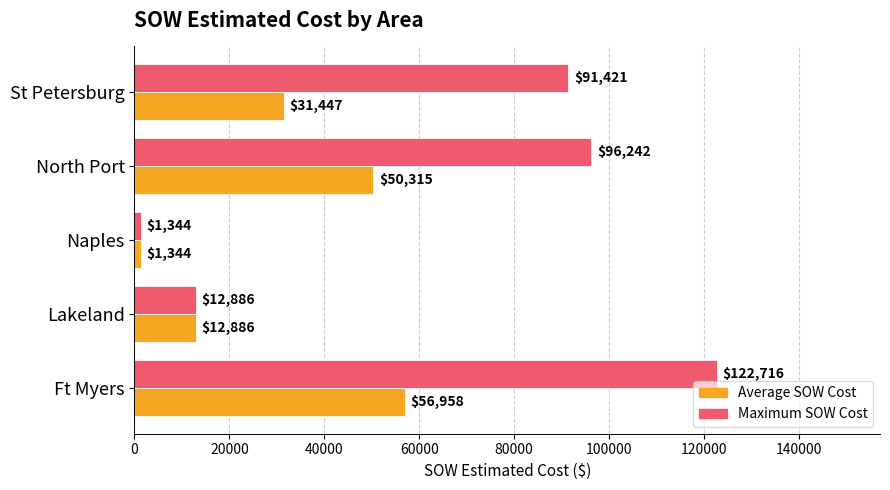

At which category is the sum across all series the highest?

Ft Myers